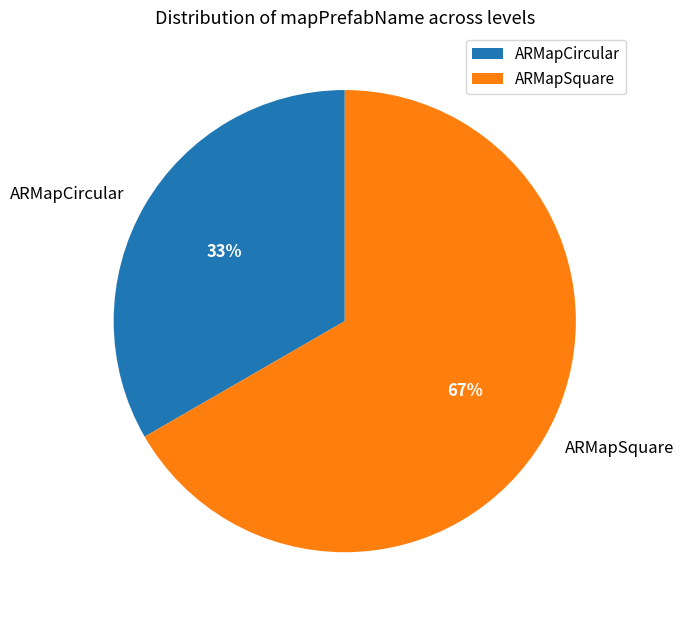

What is the ratio of the value at ARMapCircular to the value at ARMapSquare?

0.5